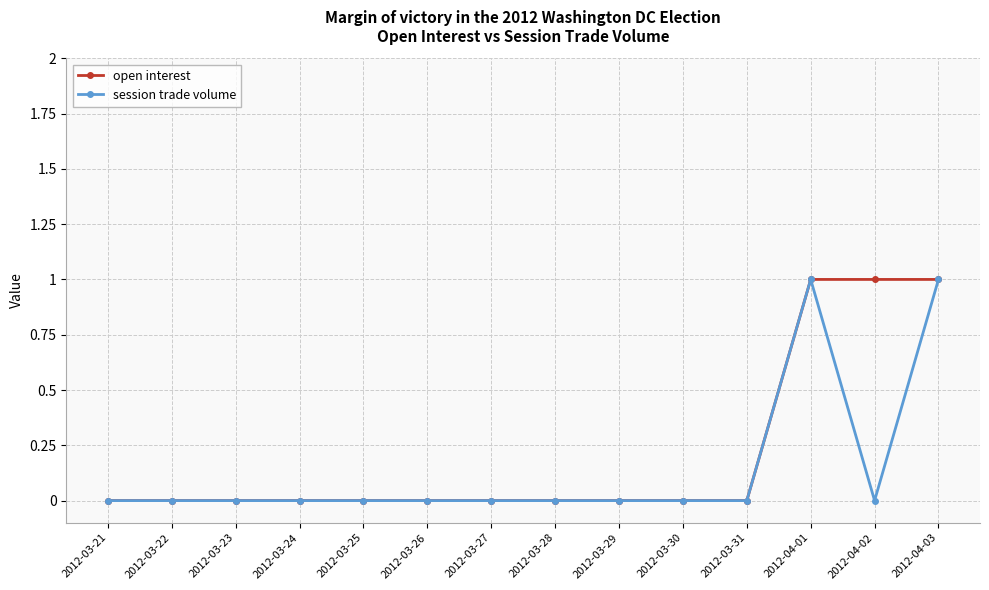

The value of session trade volume at 2012-03-25 is 0. True or false?

True